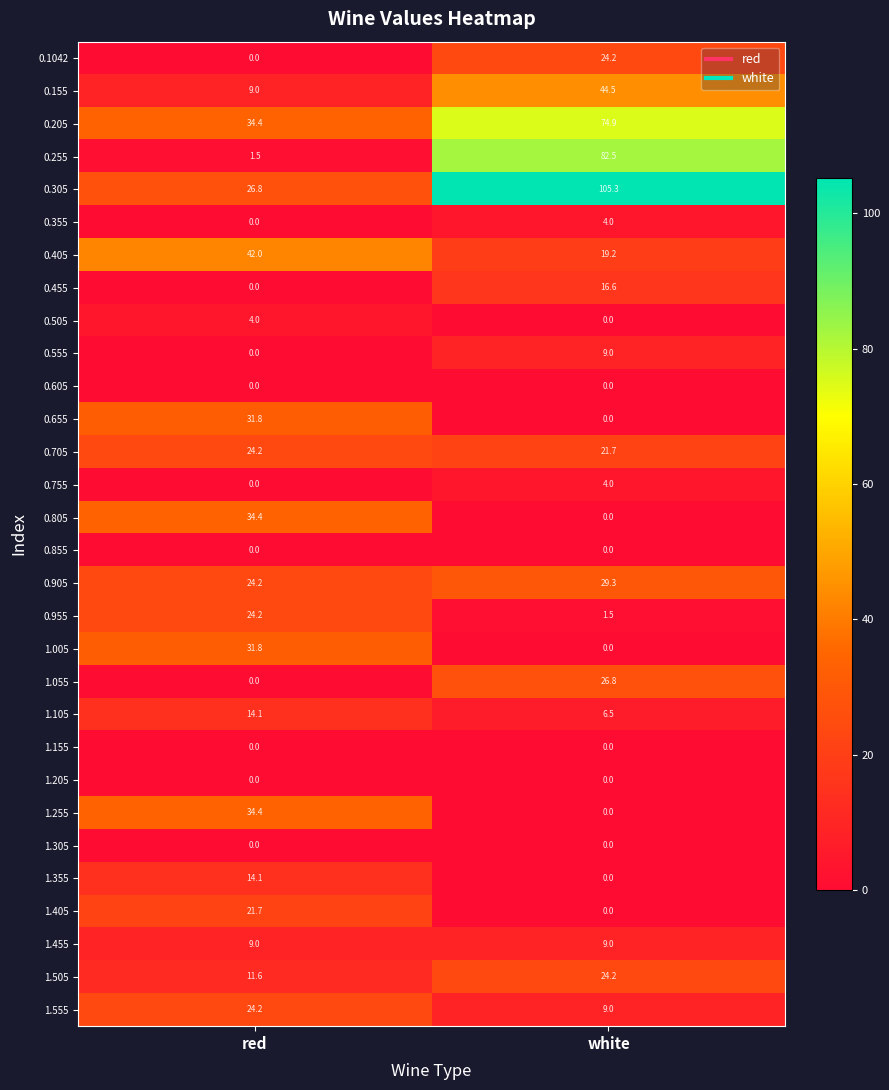

How many data points does each series have?

2